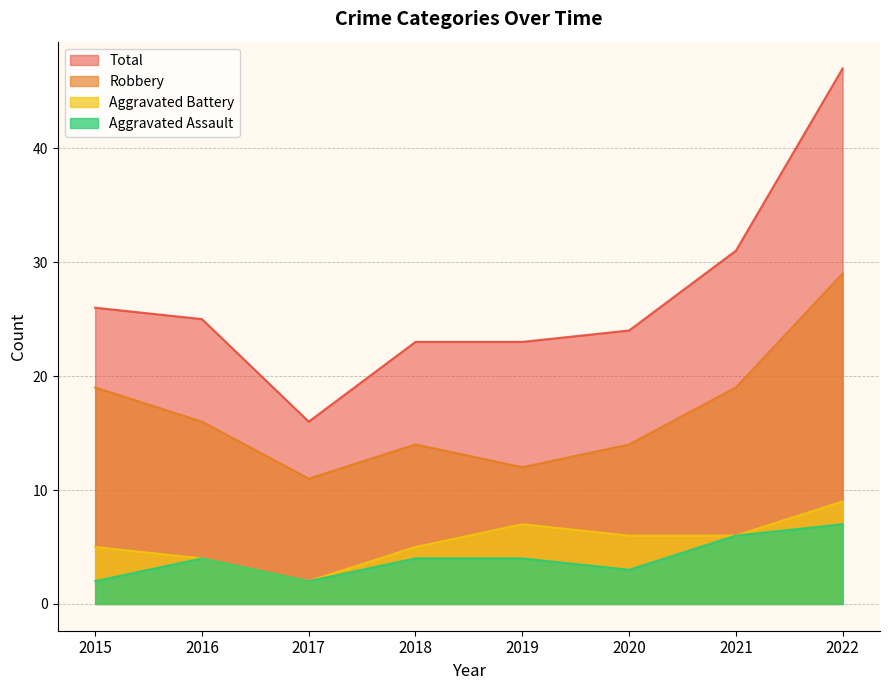

Rank the series at 2022 from highest to lowest value.

Total, Robbery, Aggravated Battery, Aggravated Assault